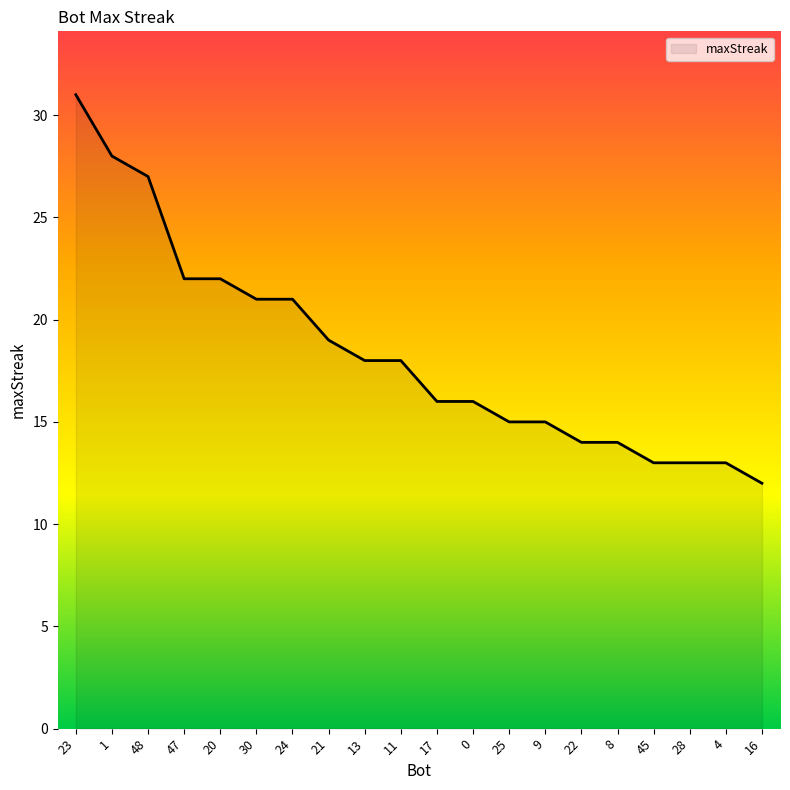

The value at 28 is 17. True or false?

False